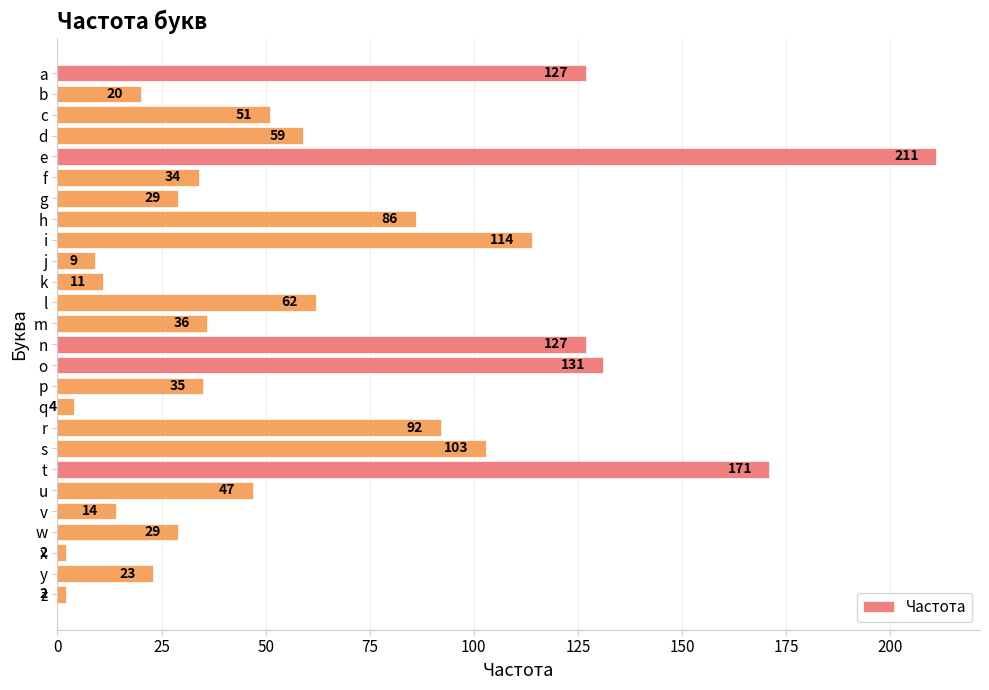

Reading bottom to top, list all the values displayed in this chart.

2	23	2	29	14	47	171	103	92	4	35	131	127	36	62	11	9	114	86	29	34	211	59	51	20	127